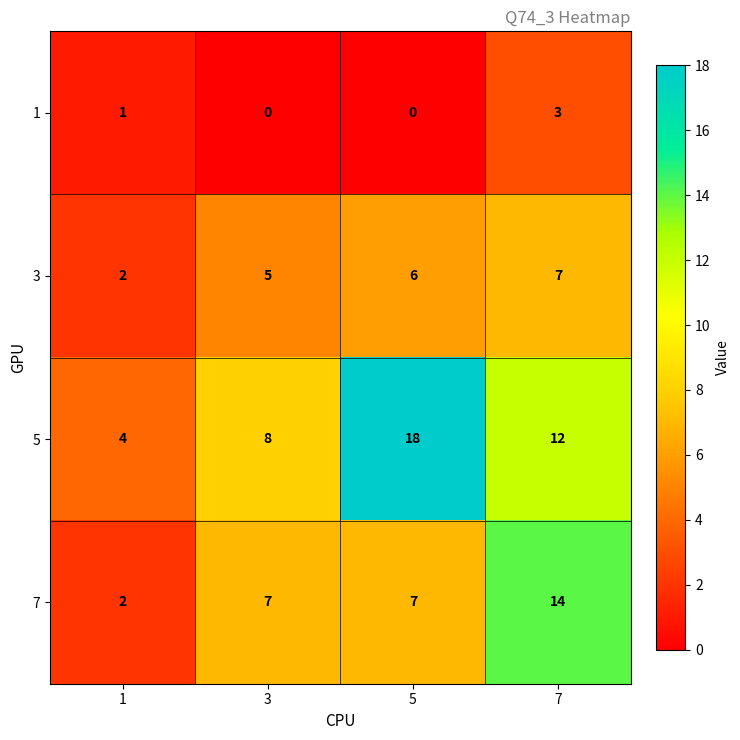

What is the difference between the maximum and minimum values in the 3 series?

5